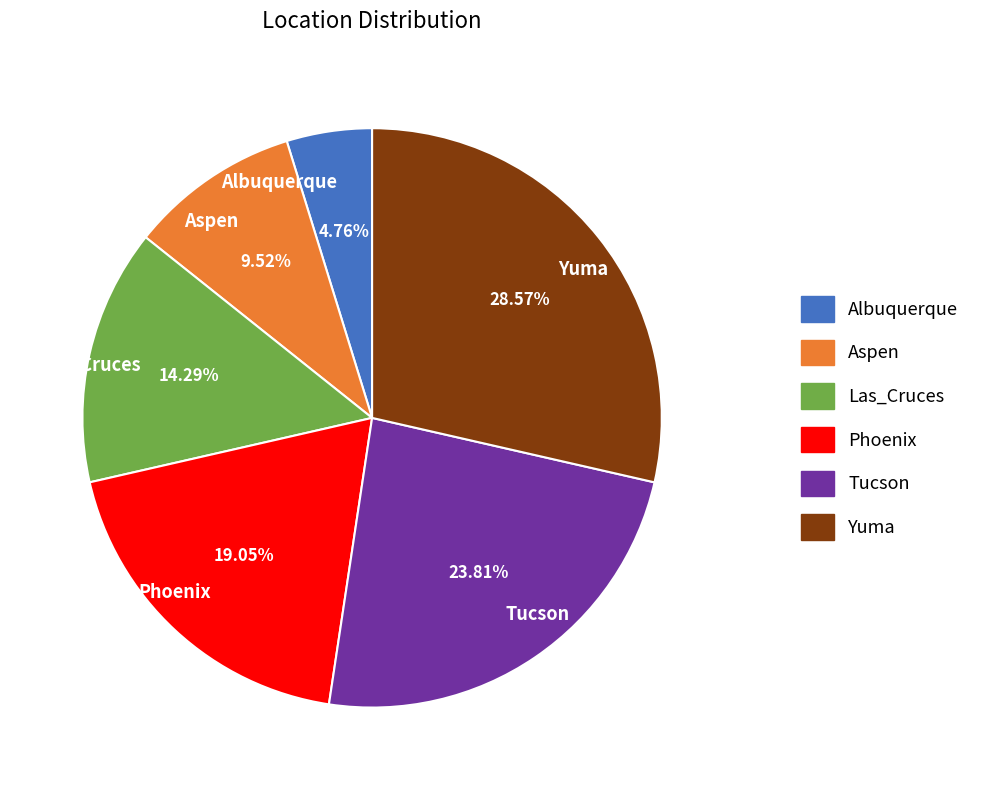

To the nearest percent, what is the average slice percentage?

17%